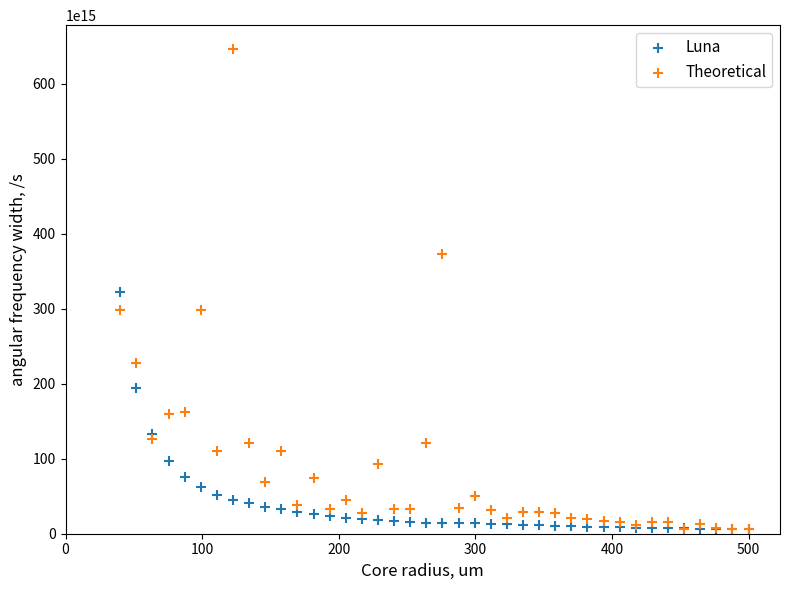

Which series has the widest spread of Y values?

Theoretical